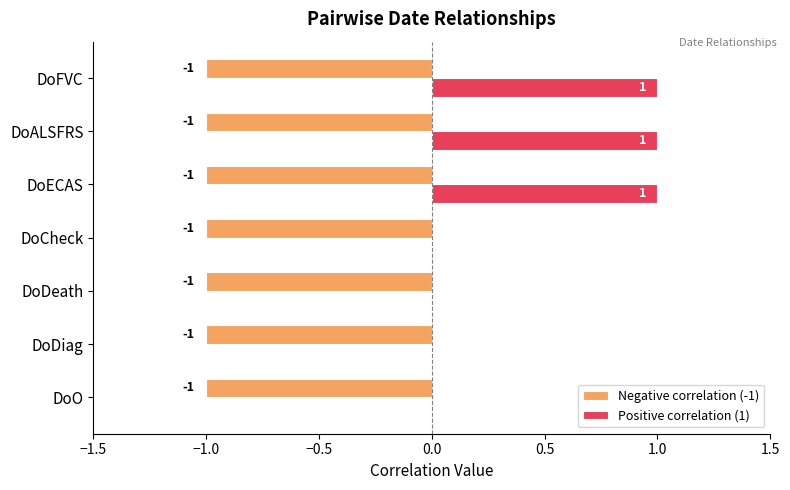

What is the sum of all Positive correlation (1) values?

3